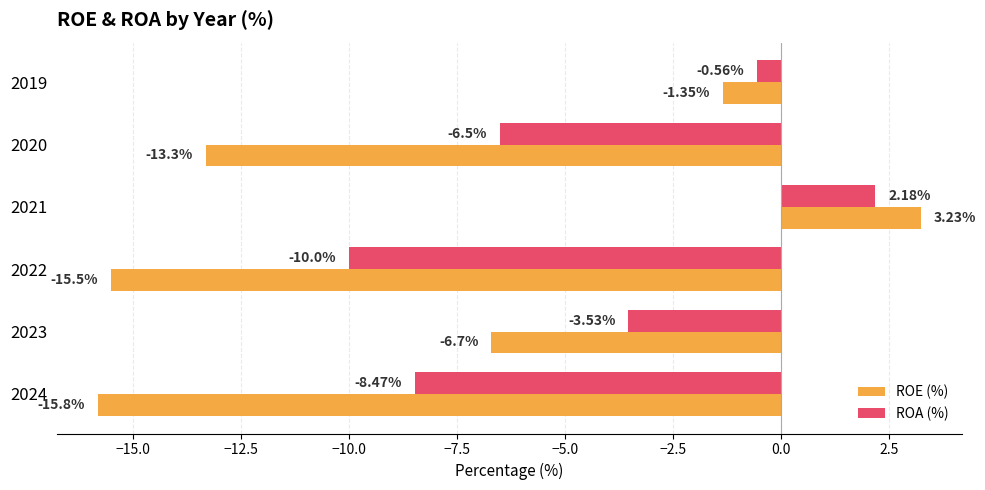

Is the value of ROE (%) at 2022 greater than the value of ROA (%) at 2022?

No